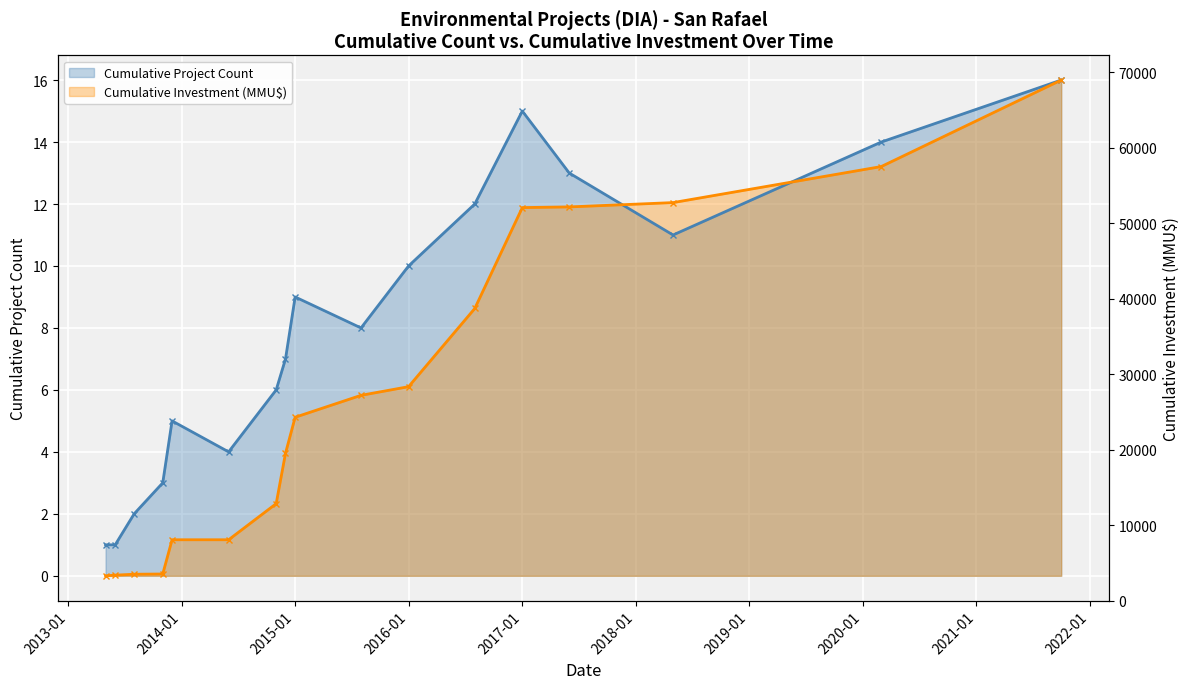

How many lines are shown in the chart?

2